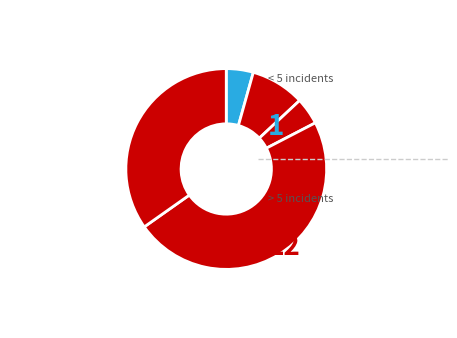

Count the number of slices in the pie.

5